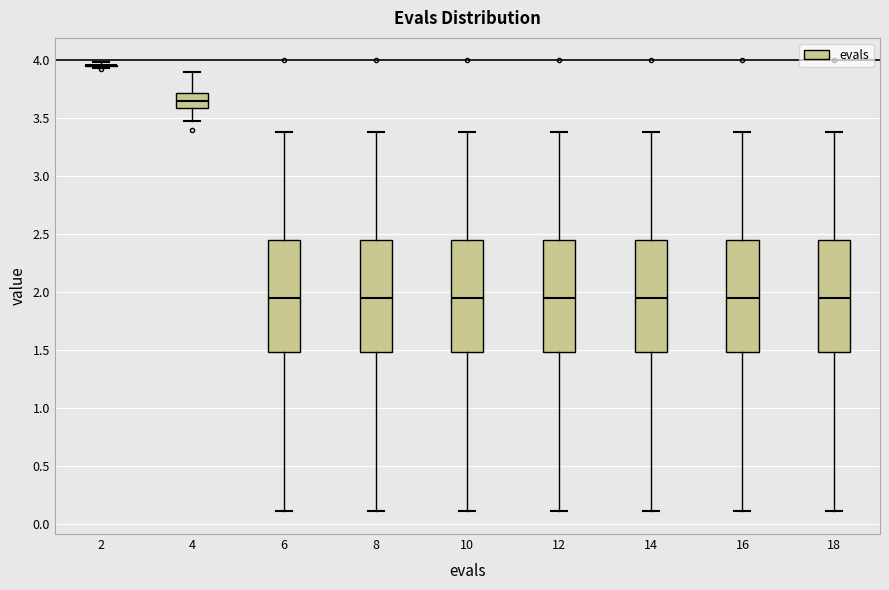

Reading left to right, read every box against the y-axis: the position of its median line, the range the box covers, and the ends of its whiskers. The values are not printed on the chart, so give them approximately, as read against the axis.

2: box collapsed to a line at 3.95, whiskers 3.95 to 4.00
4: median 3.65, box 3.60 to 3.70, whiskers 3.50 to 3.90
6: median 1.95, box 1.50 to 2.45, whiskers 0.10 to 3.40
8: median 1.95, box 1.50 to 2.45, whiskers 0.10 to 3.40
10: median 1.95, box 1.50 to 2.45, whiskers 0.10 to 3.40
12: median 1.95, box 1.50 to 2.45, whiskers 0.10 to 3.40
14: median 1.95, box 1.50 to 2.45, whiskers 0.10 to 3.40
16: median 1.95, box 1.50 to 2.45, whiskers 0.10 to 3.40
18: median 1.95, box 1.50 to 2.45, whiskers 0.10 to 3.40